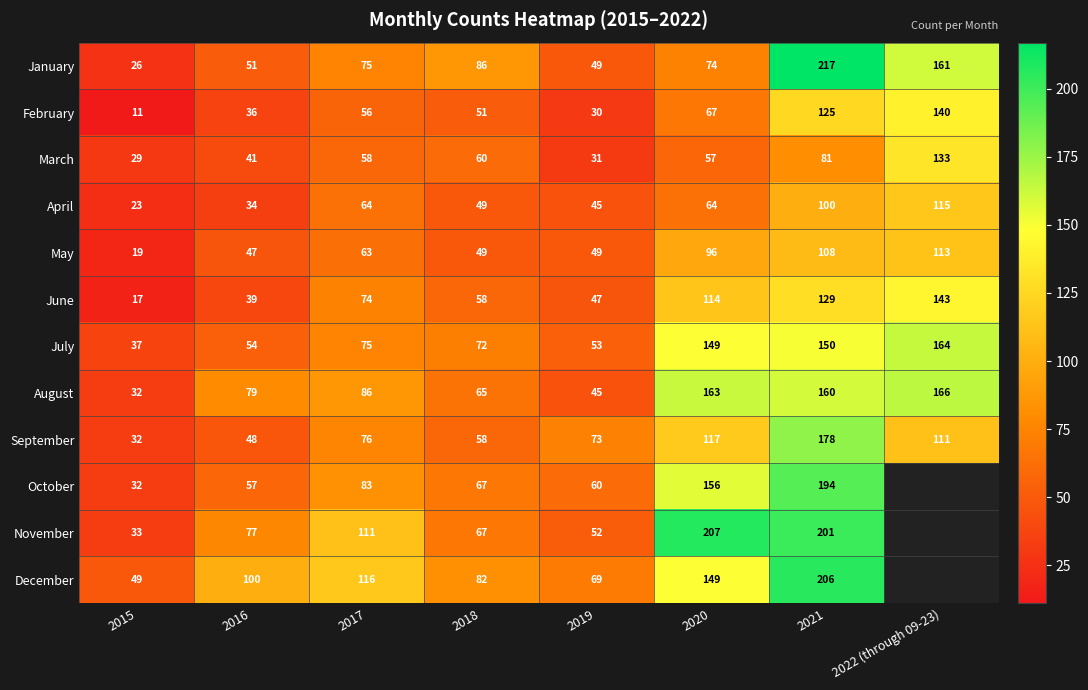

True or false: May has a value of 155 at 2022 (through 09-23).

False